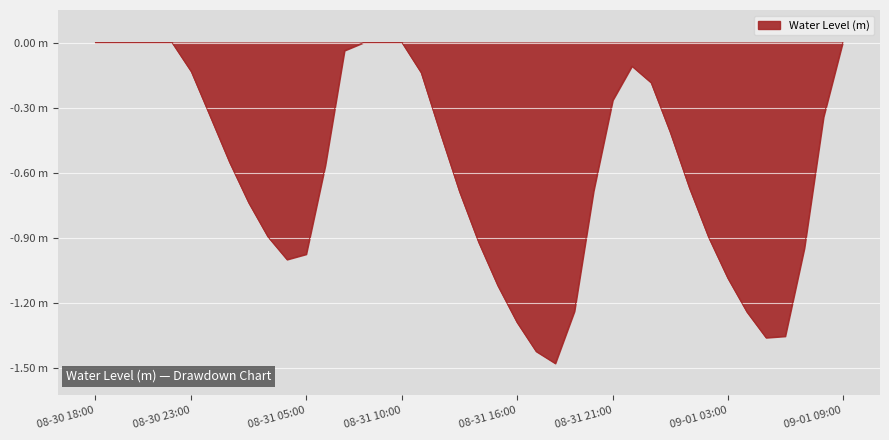

Does the chart display data point markers on the line(s)?

No